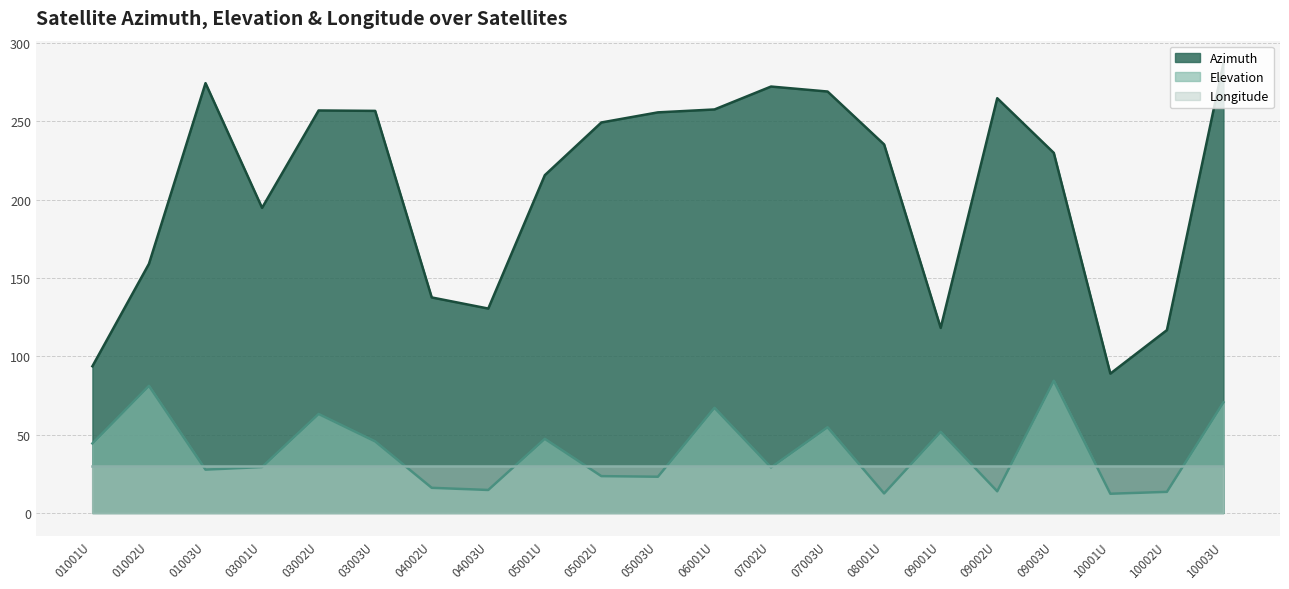

Rank the categories by Azimuth value from highest to lowest.

10003U, 01003U, 07002U, 07003U, 09002U, 06001U, 03002U, 03003U, 05003U, 05002U, 08001U, 09003U, 05001U, 03001U, 01002U, 04002U, 04003U, 09001U, 10002U, 01001U, 10001U